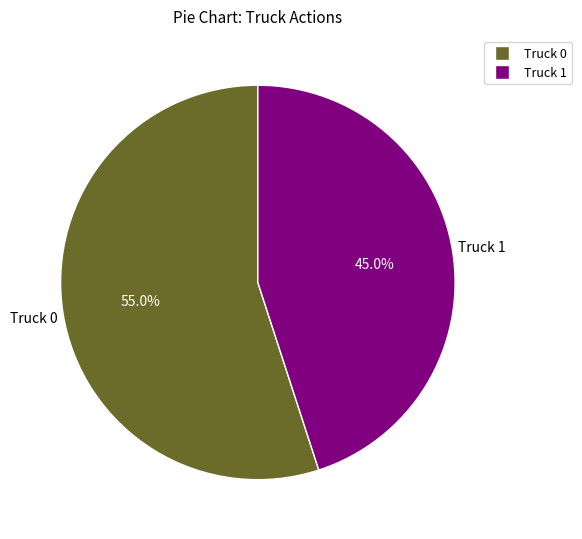

Is it true that Truck 0 is 67% of the pie?

False